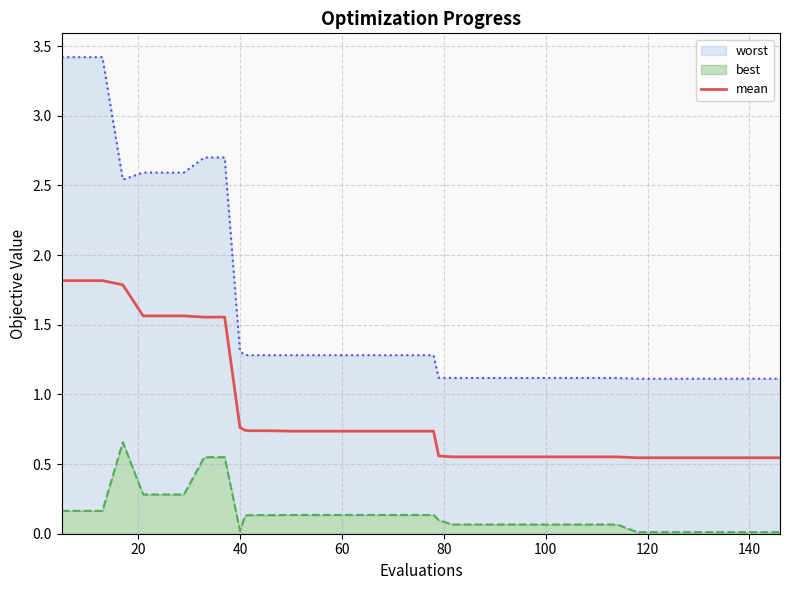

What is the maximum value for mean?

1.8